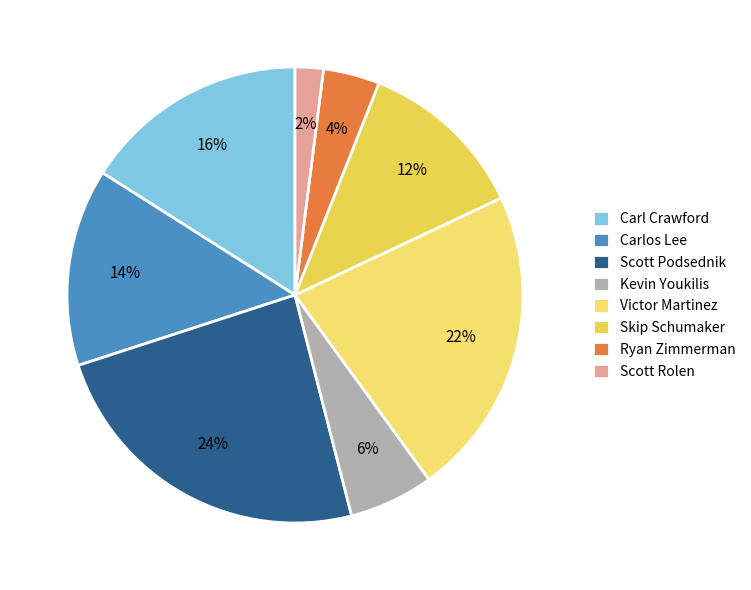

How many segments does this pie chart have?

8